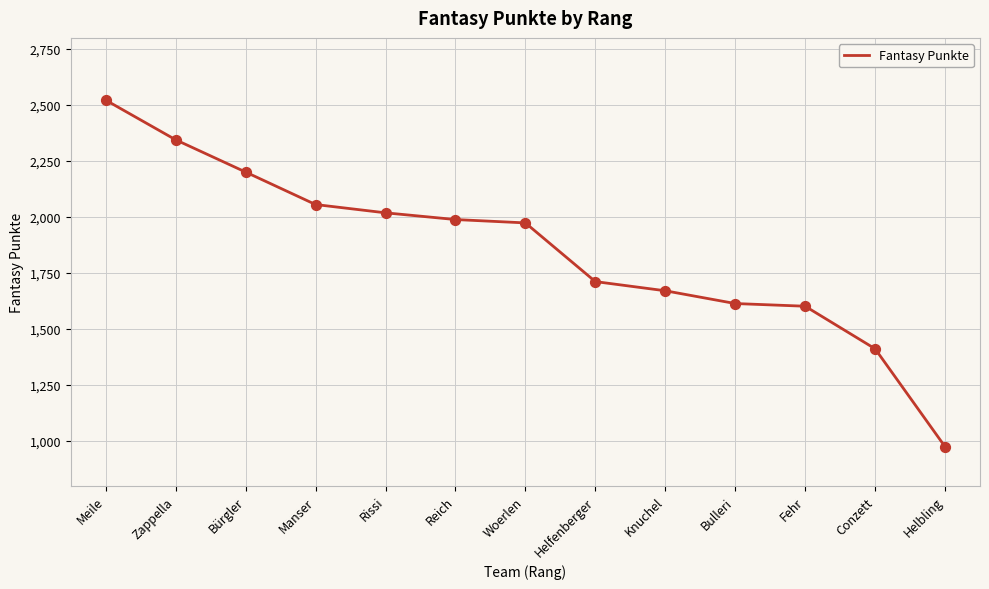

What is the change in value from Manser to Reich?

-67